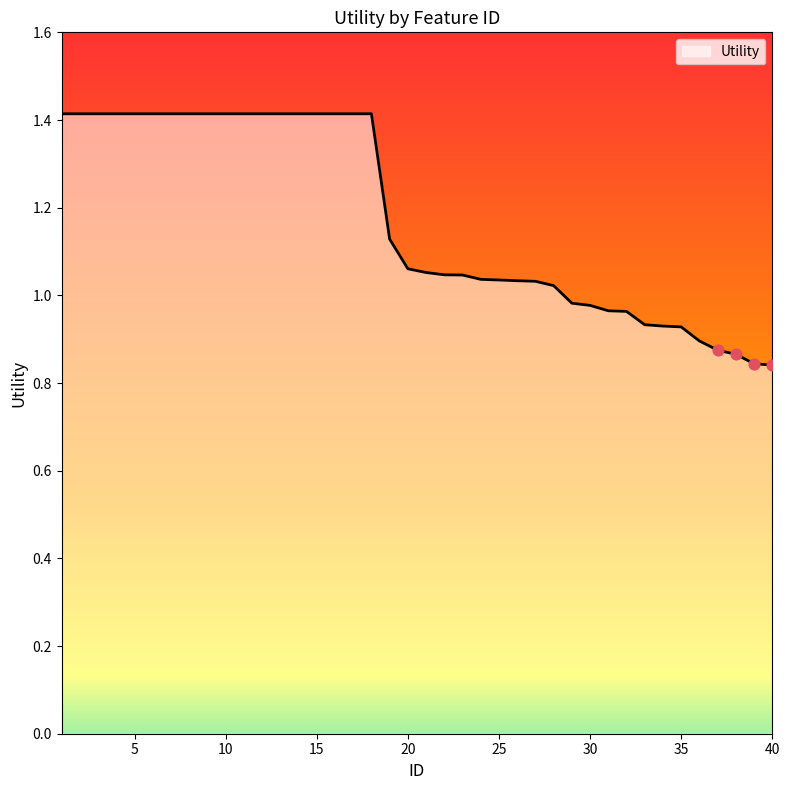

What is the difference between the maximum and minimum values?

0.6